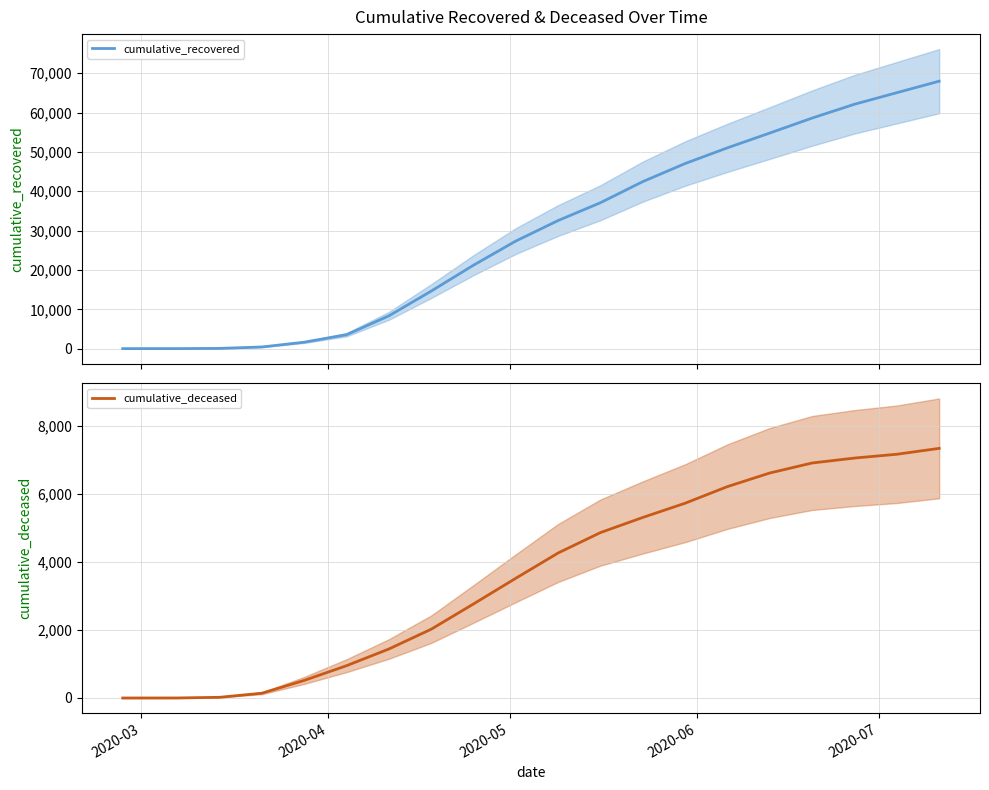

What is the lowest value of the cumulative_recovered series?

3